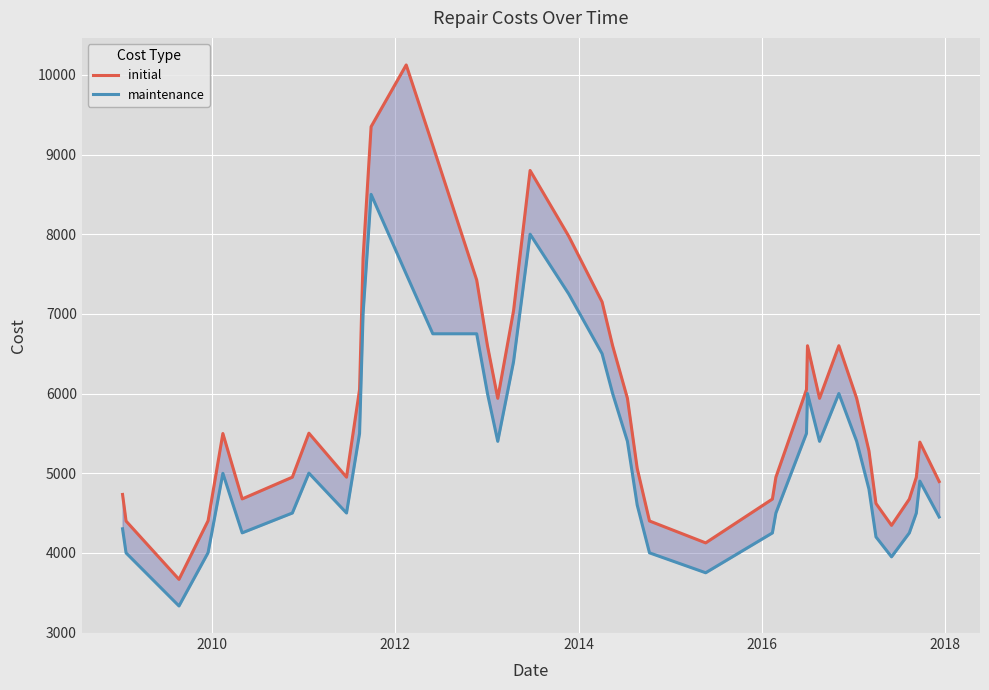

What are all the series names shown in the legend?

initial, maintenance